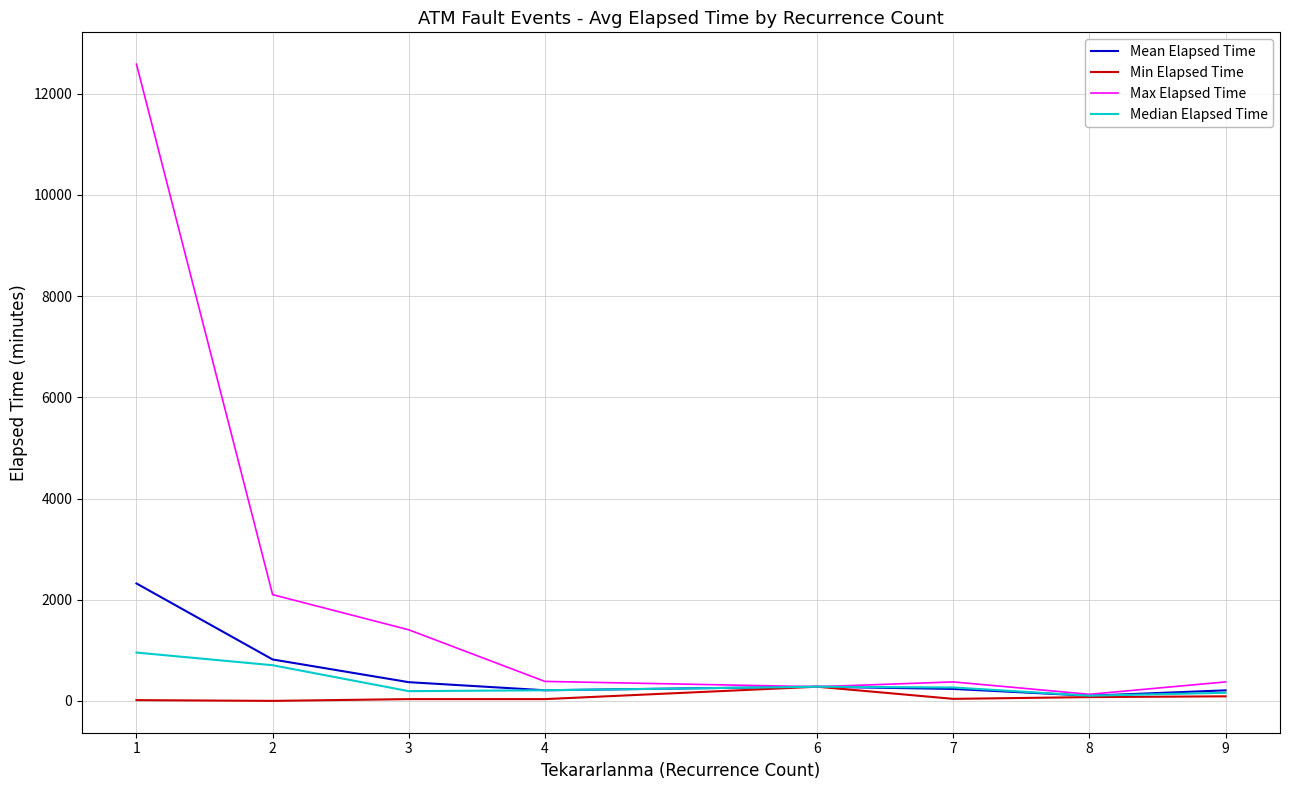

The value of Max Elapsed Time at 3 is 1405.0. True or false?

True